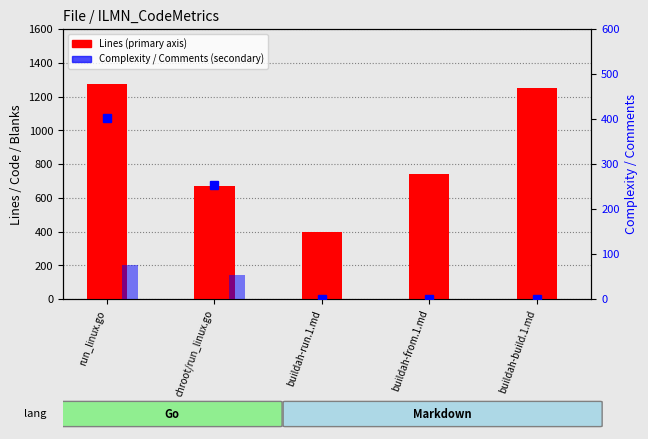

Does the chart contain stacked bars?

No